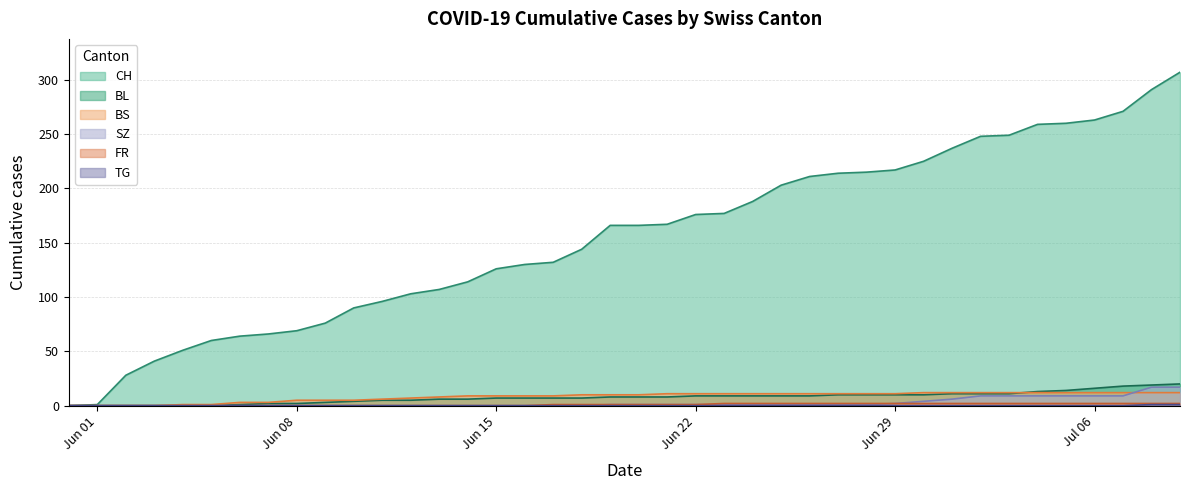

Reading left to right, list all the values displayed in this chart.

CH: 0	1	28	41	51	60	64	66	69	76	90	96	103	107	114	126	130	132	144	166	166	167	176	177	188	203	211	214	215	217	225	237	248	249	259	260	263	271	291	307
BL: 0	0	0	0	0	0	1	2	2	3	4	5	5	6	6	7	7	7	7	8	8	8	9	9	9	9	9	10	10	10	10	11	11	11	13	14	16	18	19	20
BS: 0	0	0	0	1	1	3	3	5	5	5	6	7	8	9	9	9	9	10	10	10	11	11	11	11	11	11	11	11	11	12	12	12	12	12	12	12	12	12	12
SZ: 0	0	0	0	0	0	0	0	0	0	0	0	0	0	0	0	0	0	0	1	1	1	1	1	1	1	1	1	1	2	4	6	9	9	9	9	9	9	17	17
FR: 0	0	0	0	0	0	0	0	0	0	0	0	0	0	0	0	0	1	1	1	1	1	1	2	2	2	2	2	2	2	2	2	2	2	2	2	2	2	2	2
TG: 0	0	0	0	0	0	0	0	0	0	0	0	0	0	0	0	0	0	0	0	0	0	0	0	0	0	0	0	0	0	0	0	0	0	0	0	0	0	1	1